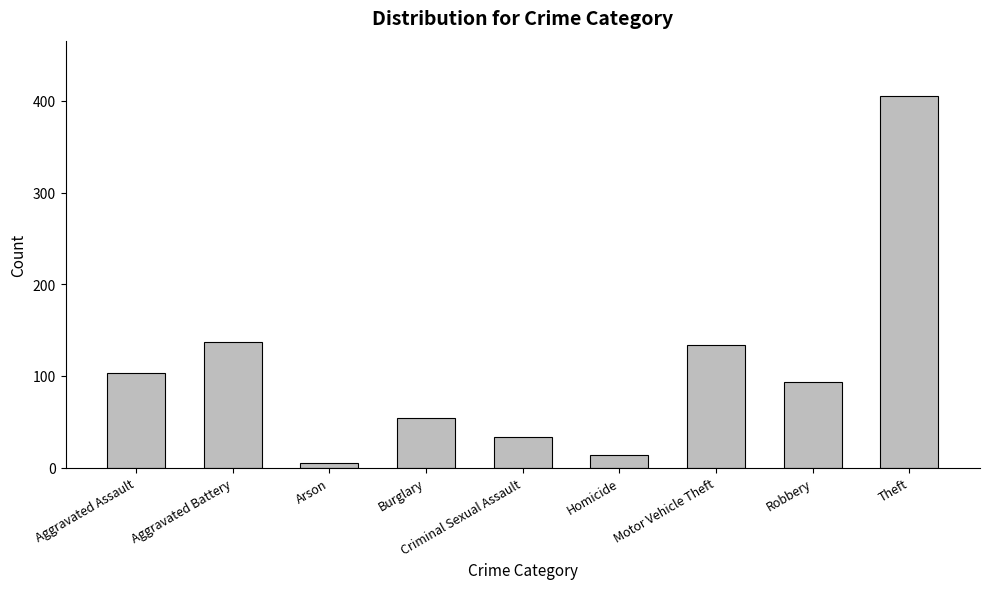

What is the label of the 3rd bar from the right?

Motor Vehicle Theft